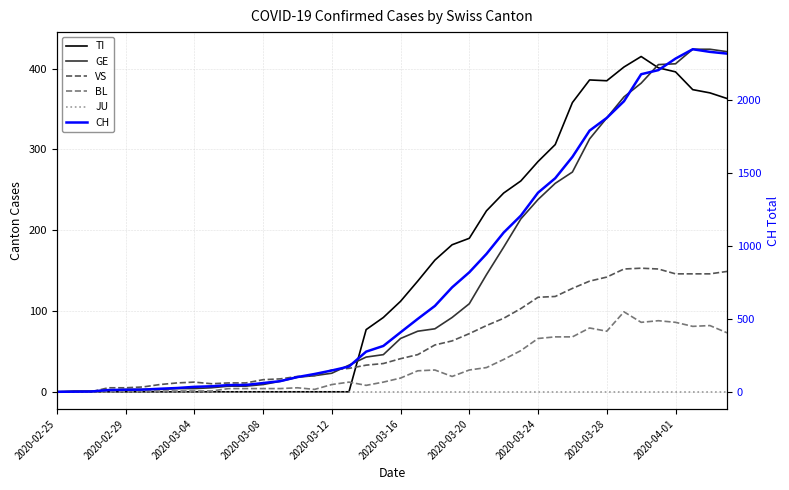

Which series has the largest total across all categories?

CH